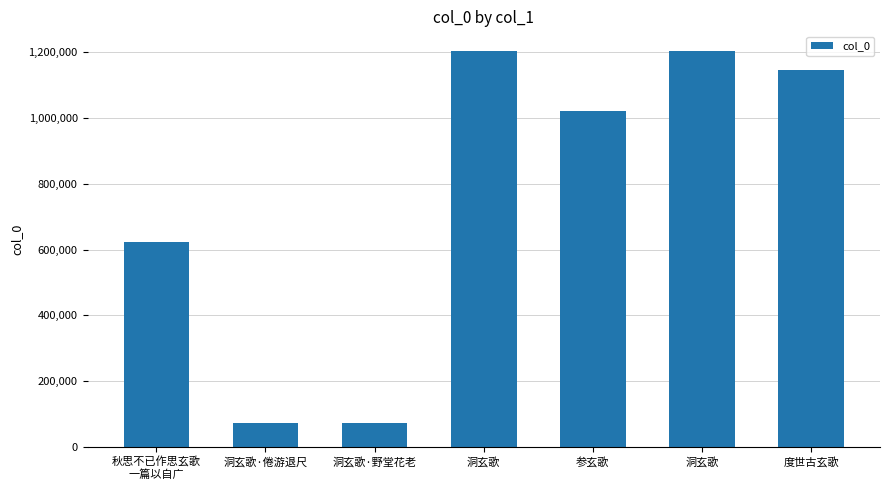

How many data points are less than 1022904?

3